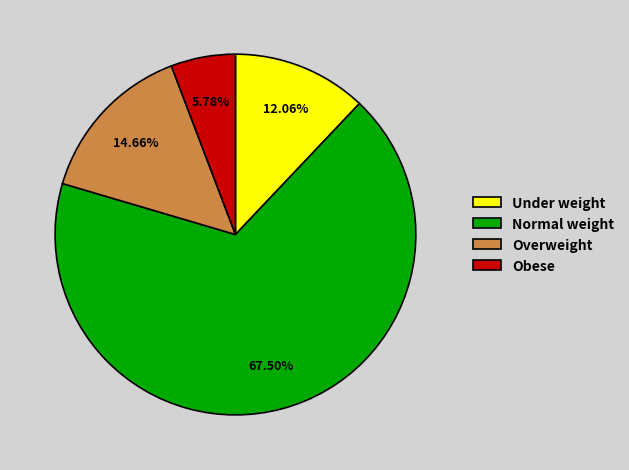

Combined, do Under weight and Normal weight account for over 50%?

Yes